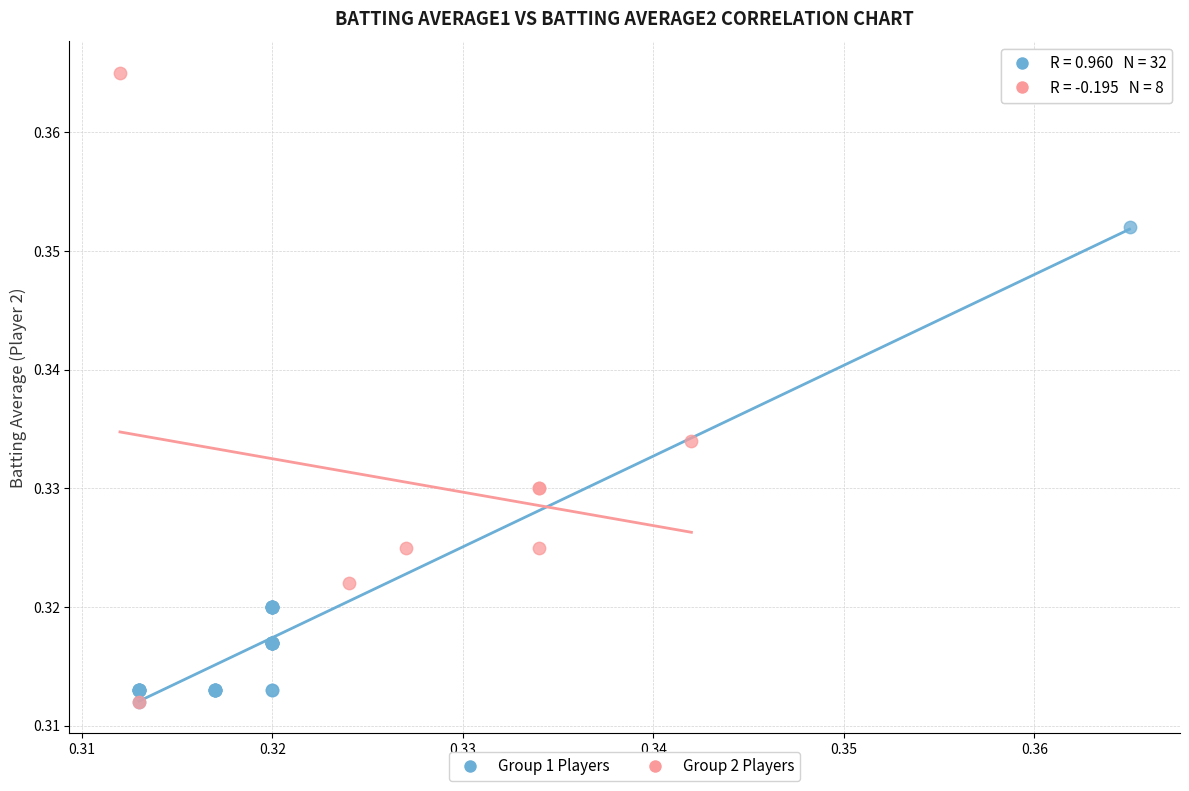

Which series contains the highest Y value?

Group 2 Players